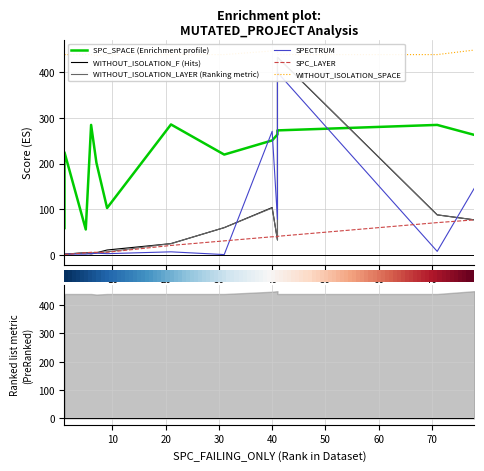

Does the chart have visible grid lines?

Yes